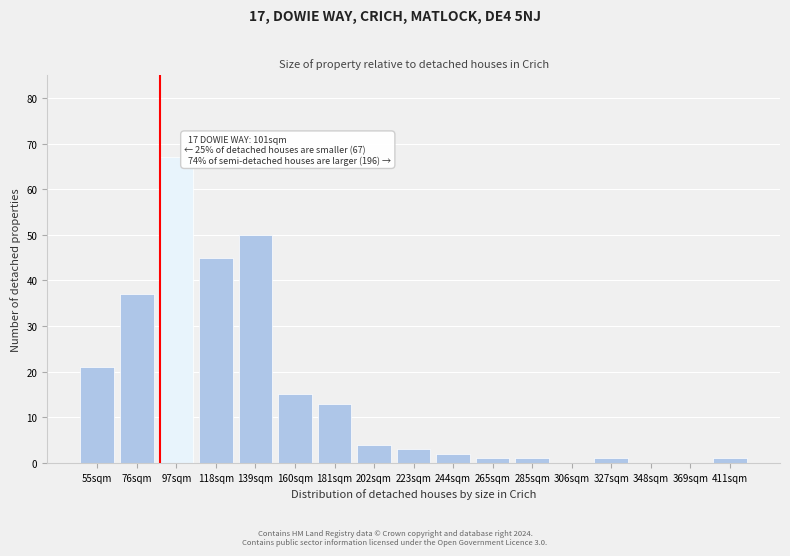

What is the sum of all values?

261